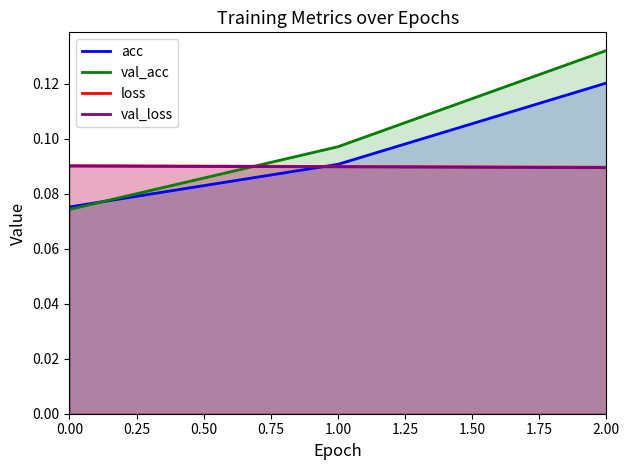

Rank the categories by val_acc value from lowest to highest.

0.00, 1.00, 2.00